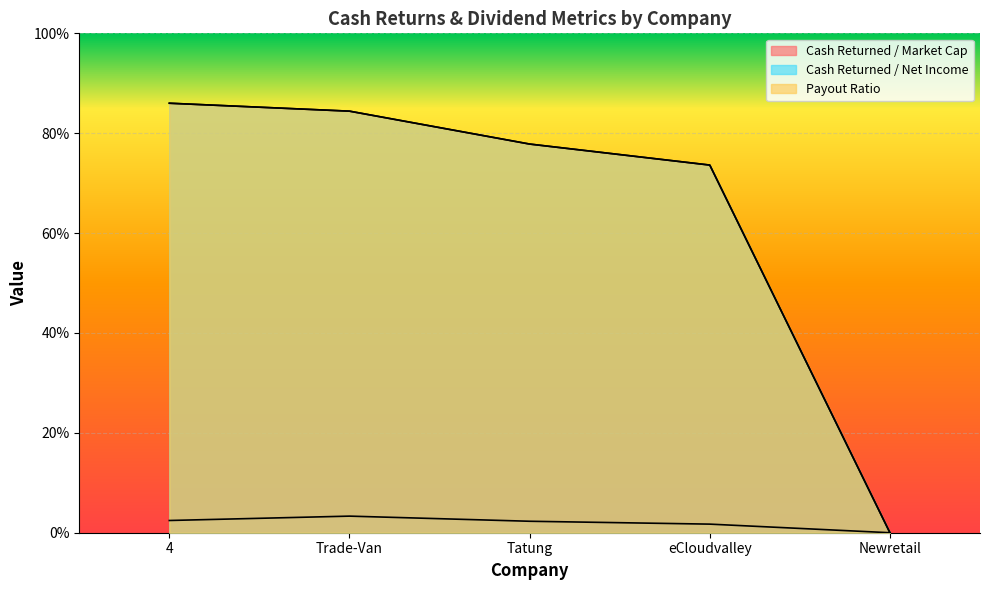

What is the sum of the cash_returned_net_income values at Tatung and eCloudvalley?

1.5